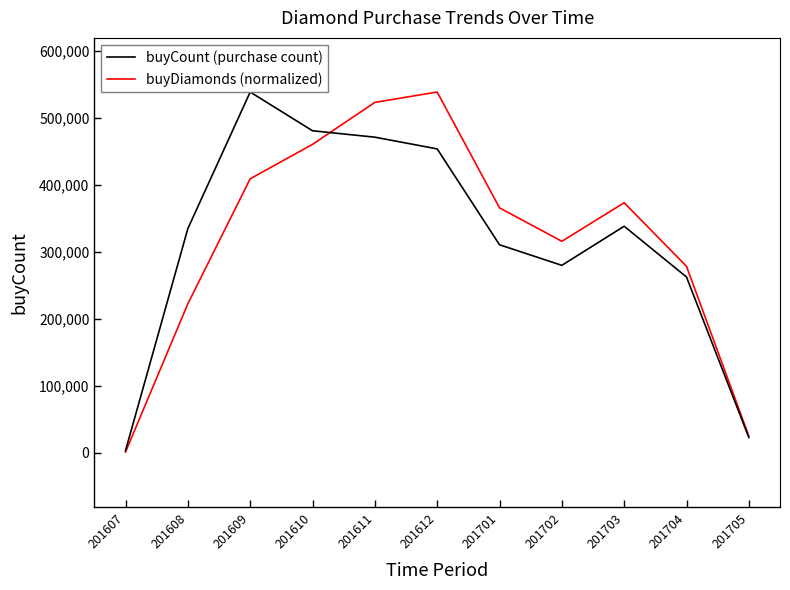

At which label is buyCount (purchase count) closest to 270981?

201704